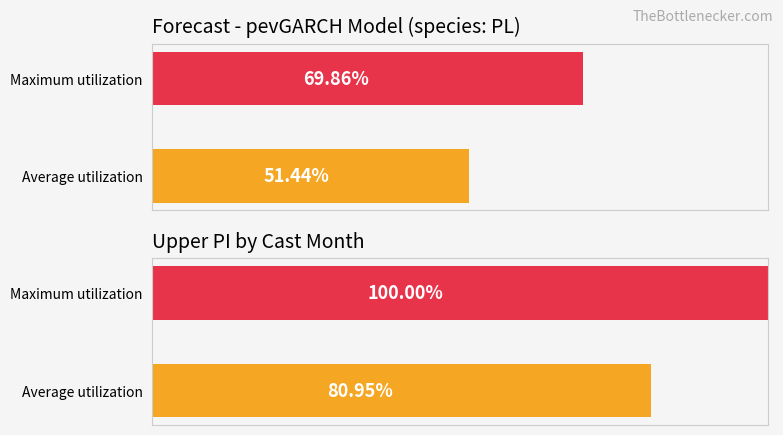

The value of estimate at 0 is 0.3. True or false?

False